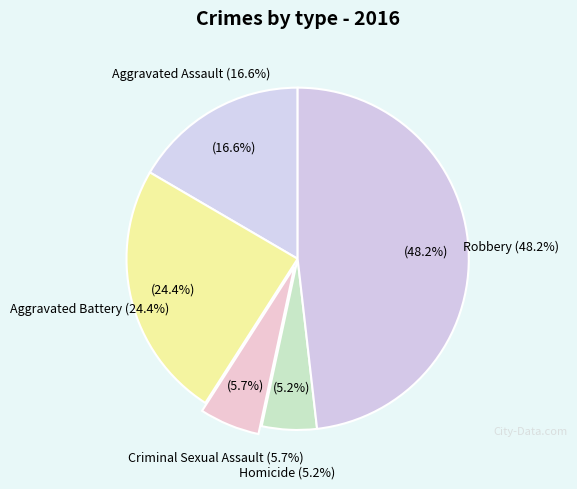

Combined, do Homicide and Aggravated Battery account for over 50%?

No